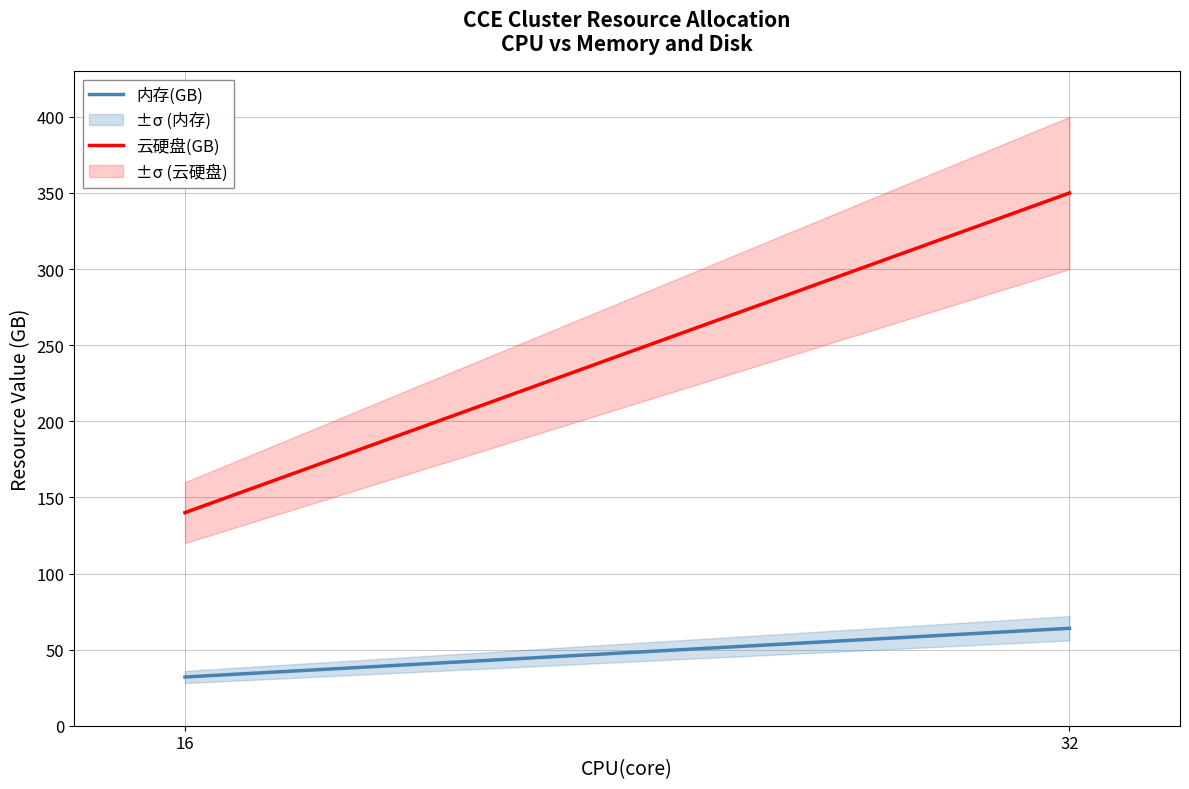

What is the value of the 云硬盘(GB) point at the 2nd from the left?

350